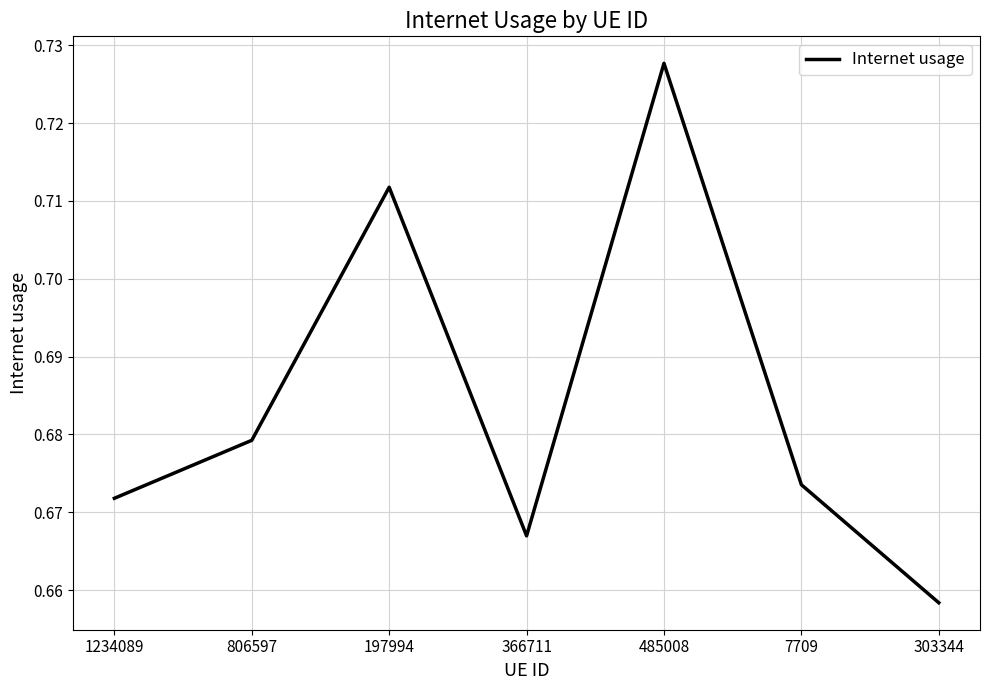

Rank the categories by value from highest to lowest.

485008, 197994, 806597, 7709, 1234089, 366711, 303344